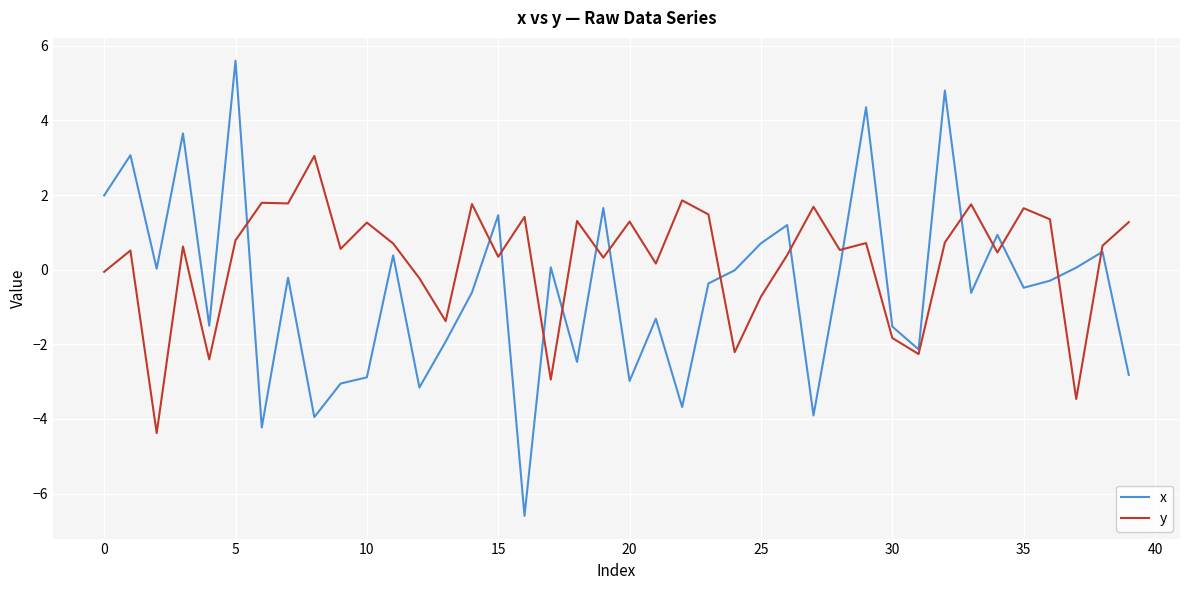

What is the highest value of the x series?

5.6